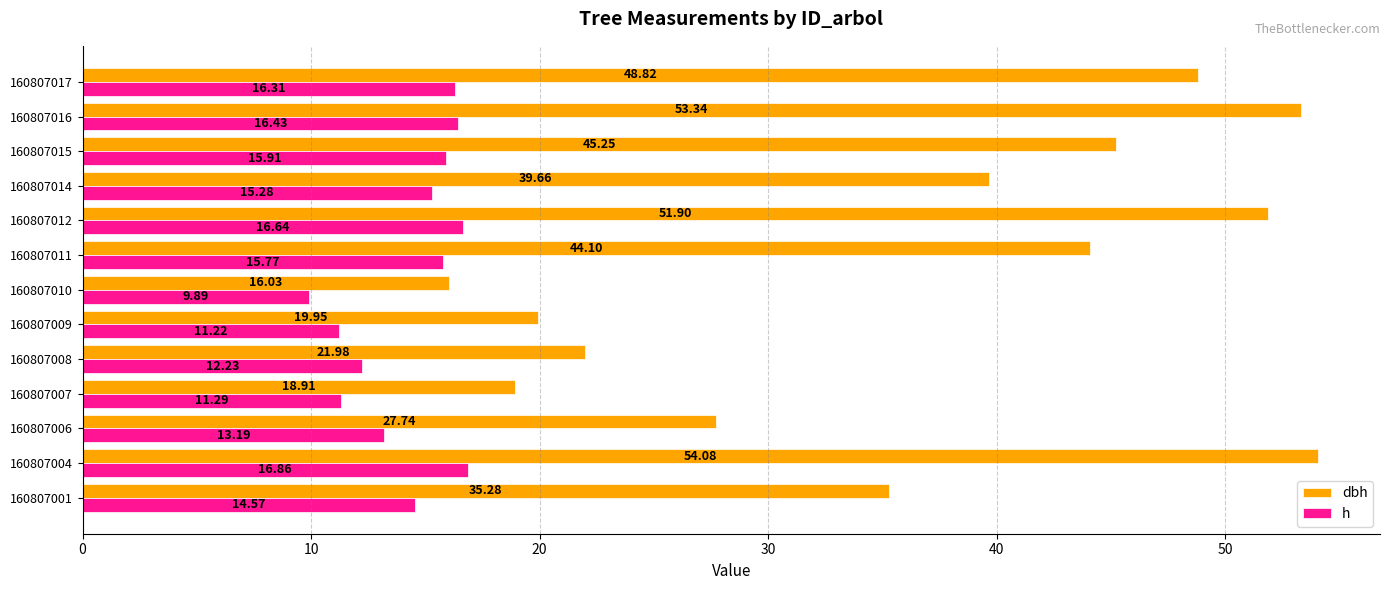

What is the difference between the h values at 160807008 and 160807012?

4.4